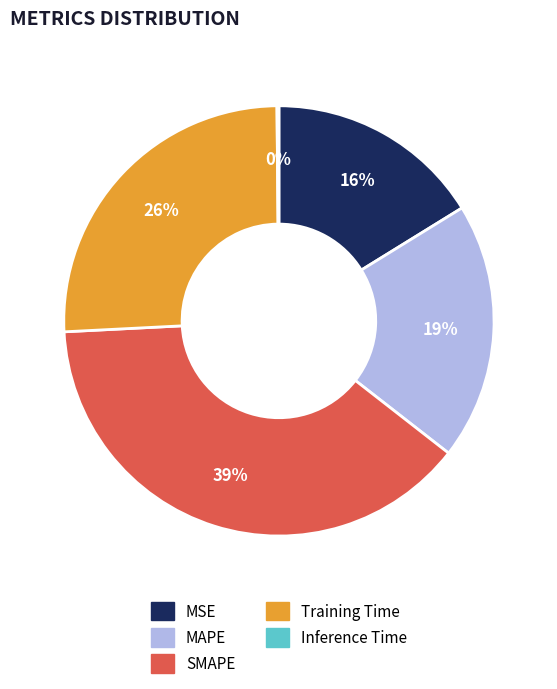

To the nearest percent, what portion does SMAPE represent?

39%